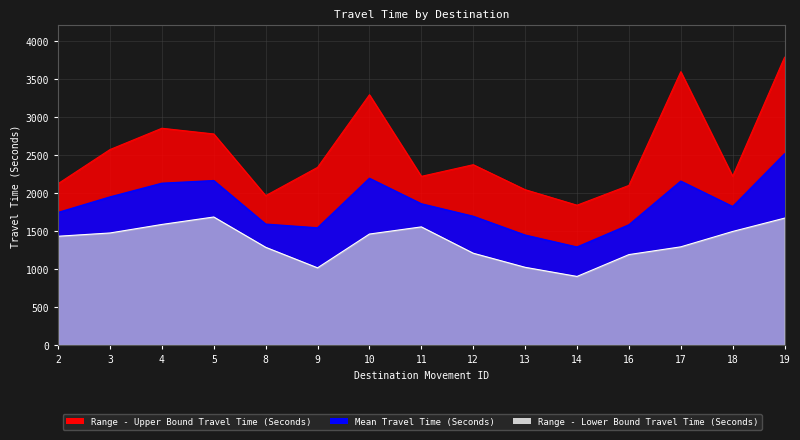

At which category does the chart reach its minimum across all series?

14